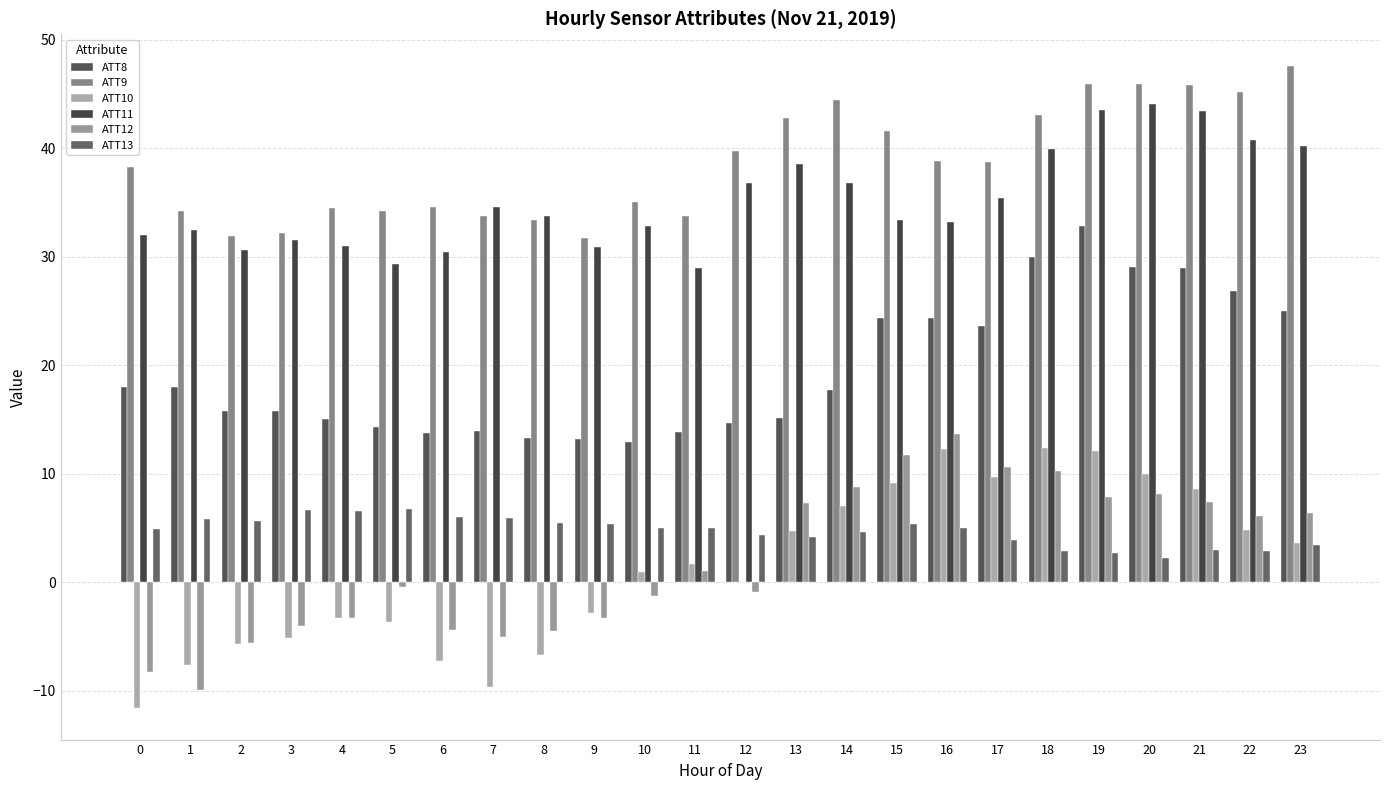

Which label corresponds to the largest value in the chart?

23